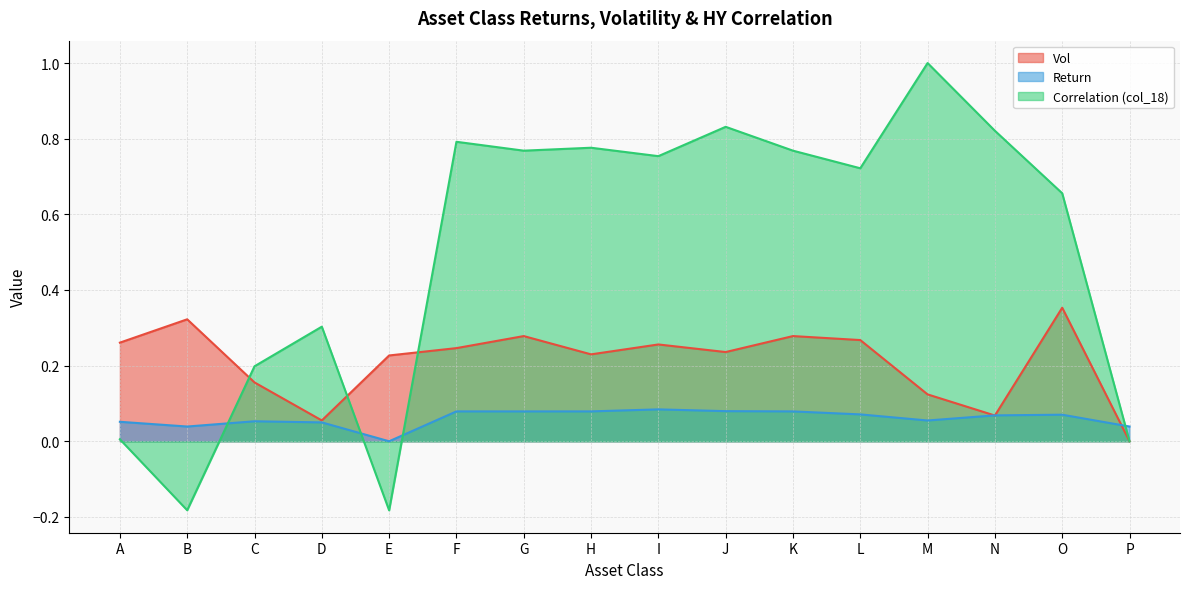

At which category does Vol reach its first local valley?

D